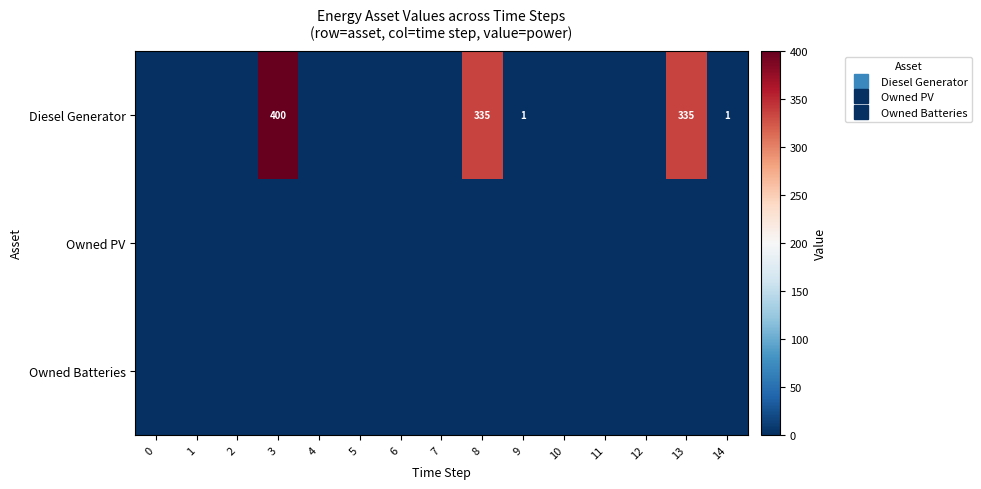

Reading left to right, list all the values displayed in this chart.

row_0: 0	0	0	400	0	0	0	0	335	1	0	0	0	335	1
row_1: 0	0	0	0	0	0	0	0	0	0	0	0	0	0	0
row_2: 0	0	0	0	0	0	0	0	0	0	0	0	0	0	0